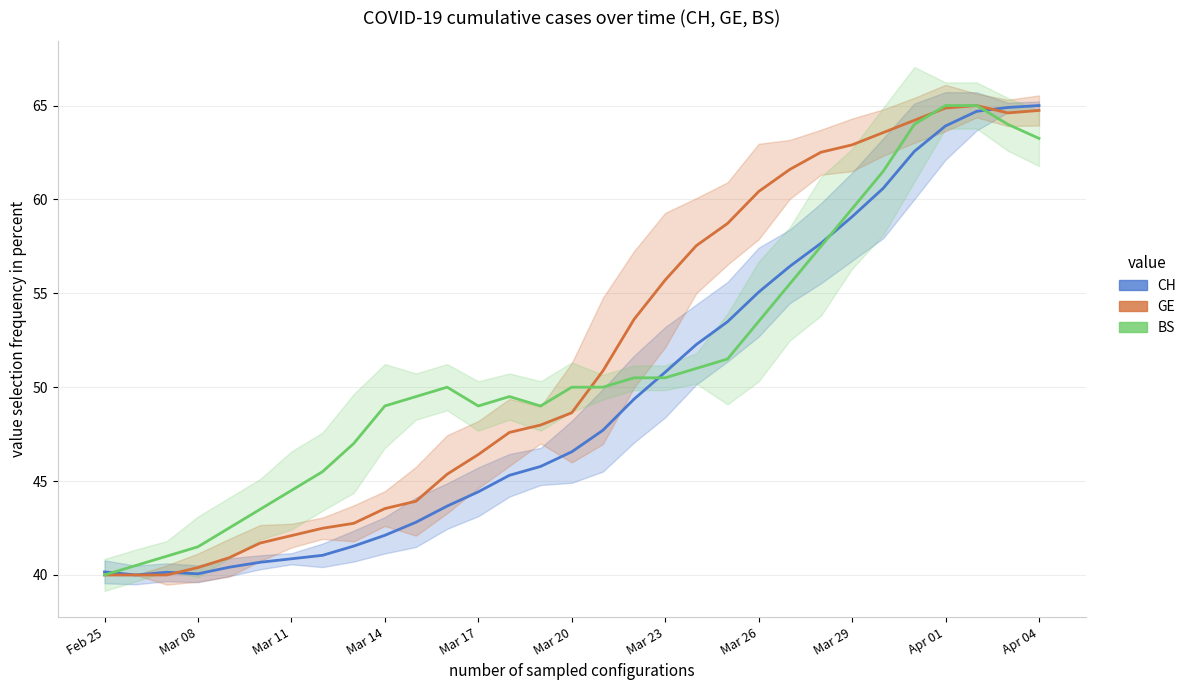

Reading left to right, what are all the values shown in this chart?

CH: 40.2	40.0	40.1	40.1	40.4	40.7	40.9	41.0	41.5	42.1	42.8	43.7	44.4	45.3	45.8	46.6	47.7	49.4	50.8	52.3	53.5	55.1	56.4	57.7	59.1	60.6	62.6	63.9	64.7	64.9	65.0
GE: 40.0	40.0	40.0	40.4	40.9	41.7	42.1	42.5	42.7	43.5	43.9	45.4	46.4	47.6	48.0	48.6	50.9	53.6	55.7	57.5	58.7	60.4	61.6	62.5	62.9	63.6	64.2	64.9	65.0	64.6	64.7
BS: 40.0	40.5	41.0	41.5	42.5	43.5	44.5	45.5	47.0	49.0	49.5	50.0	49.0	49.5	49.0	50.0	50.0	50.5	50.5	51.0	51.5	53.5	55.5	57.5	59.5	61.5	64.0	65.0	65.0	64.0	63.2